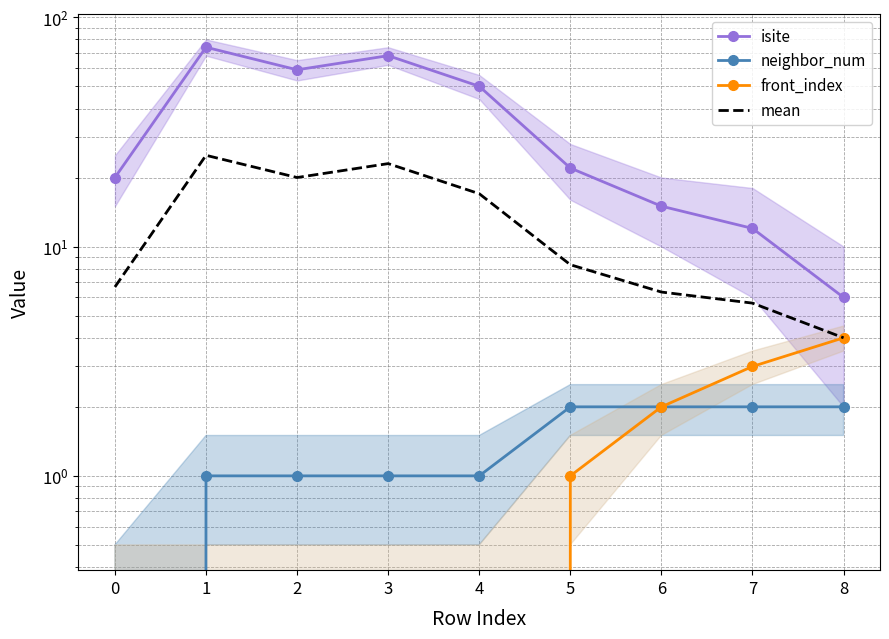

What is the value of the mean point at the 4th from the left?

23.0